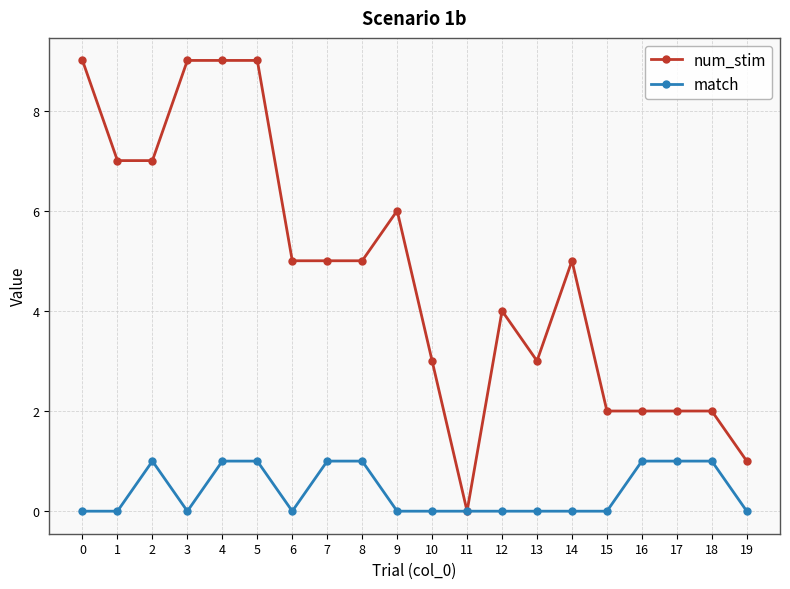

What is the difference between the maximum and minimum values in the match series?

1